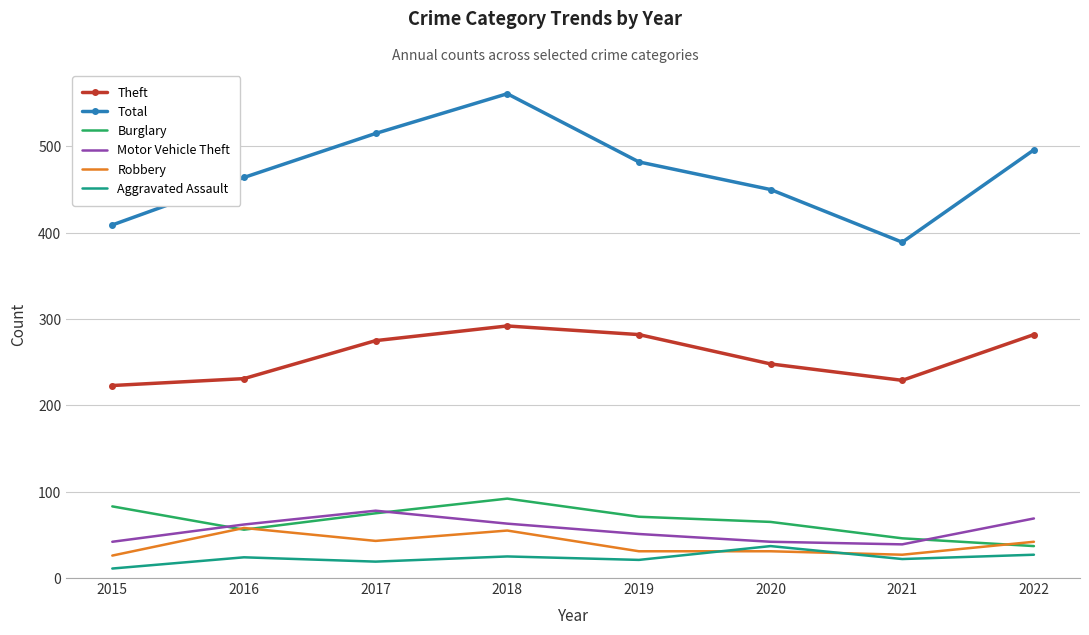

How many categories are shown in the chart?

8